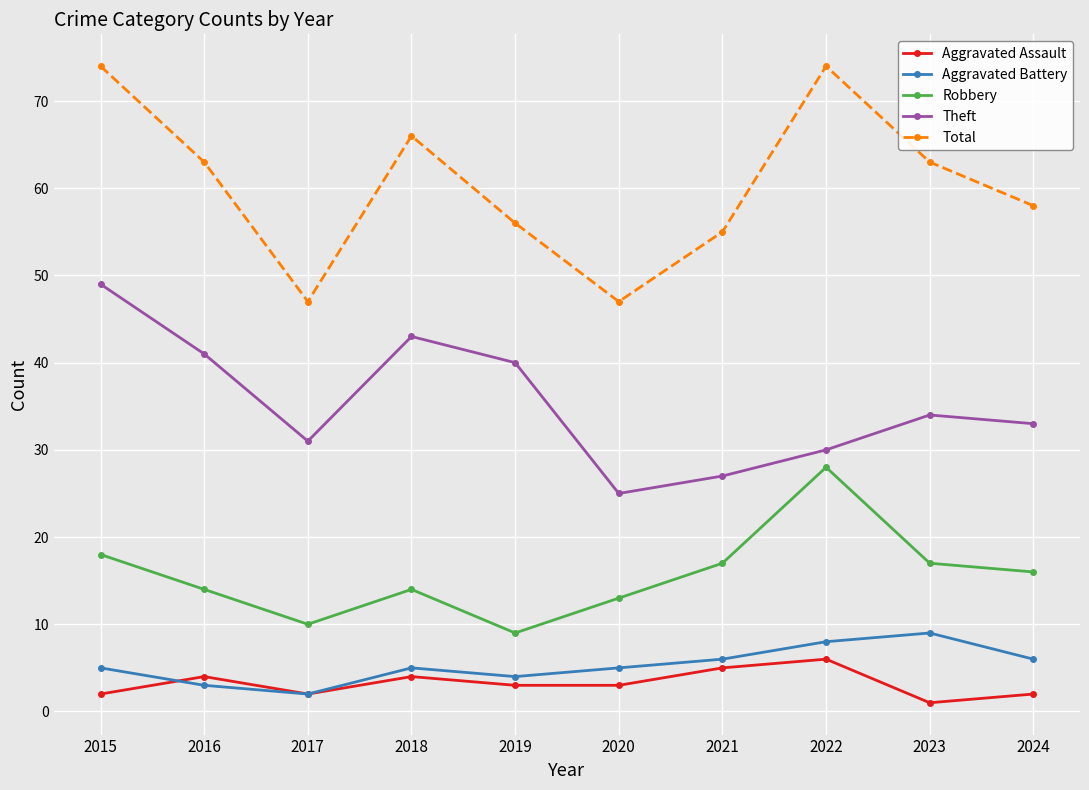

What is the total value across all series at 2018?

132